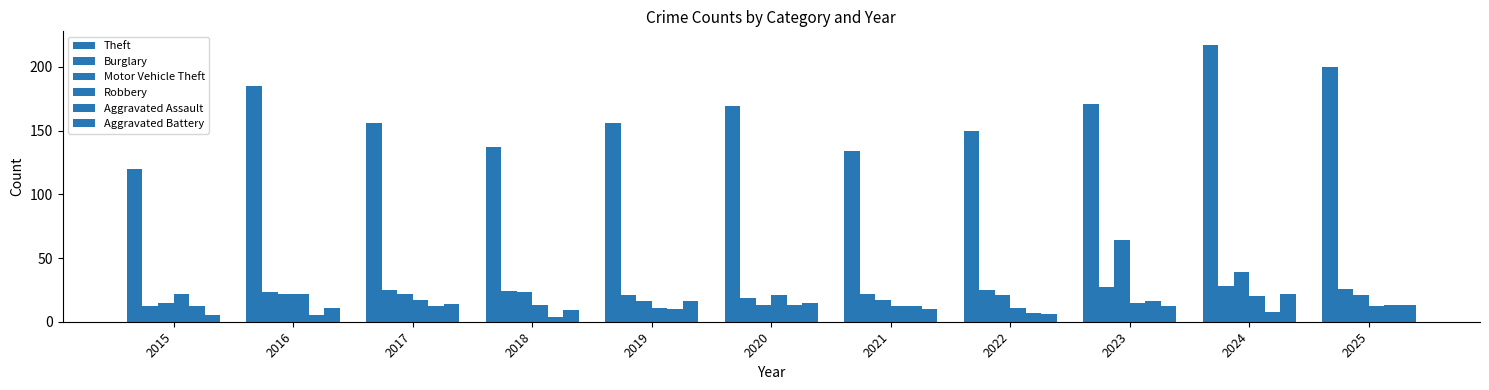

Count the number of data series in this chart.

6